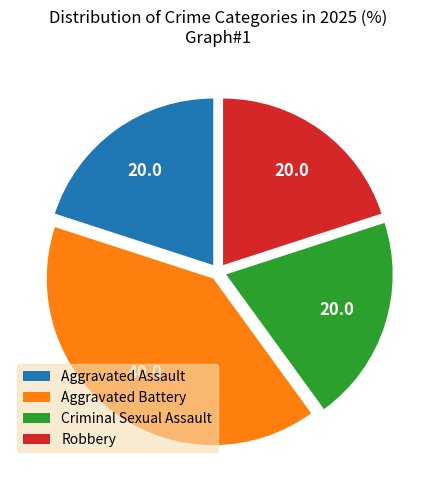

Count the number of slices in the pie.

4